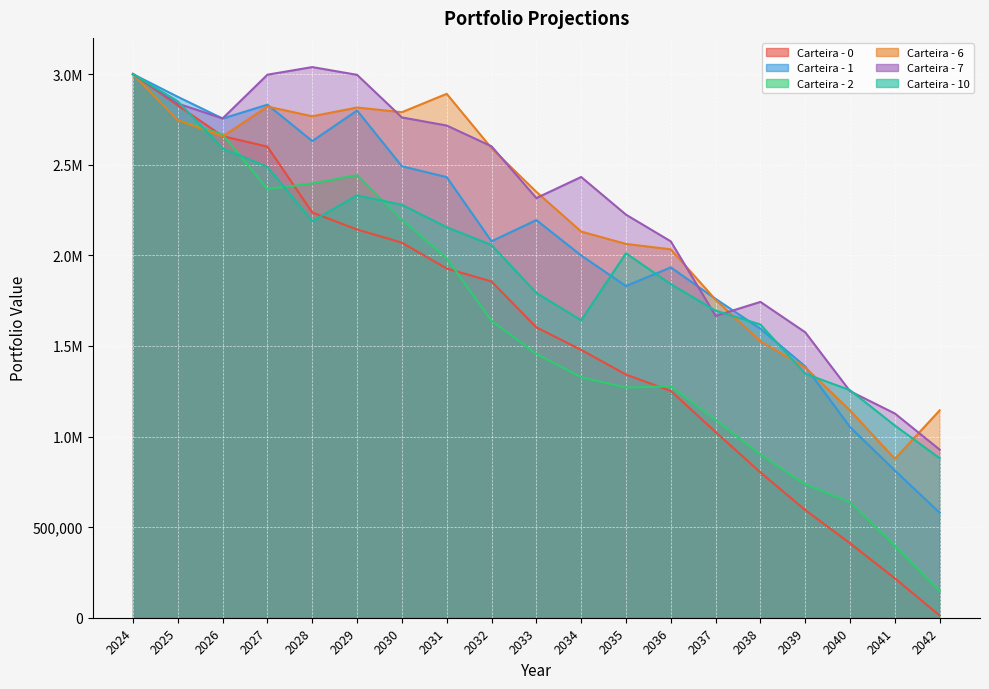

True or false: Carteira - 7 and Carteira - 0 intersect in this chart.

False